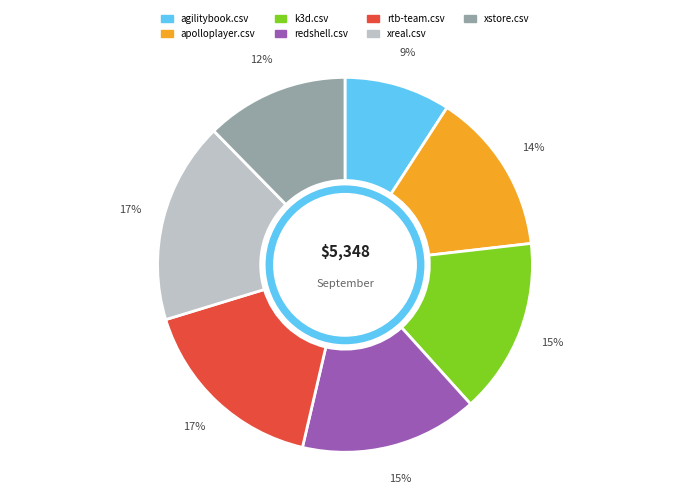

To the nearest percent, what portion does apolloplayer.csv represent?

14%